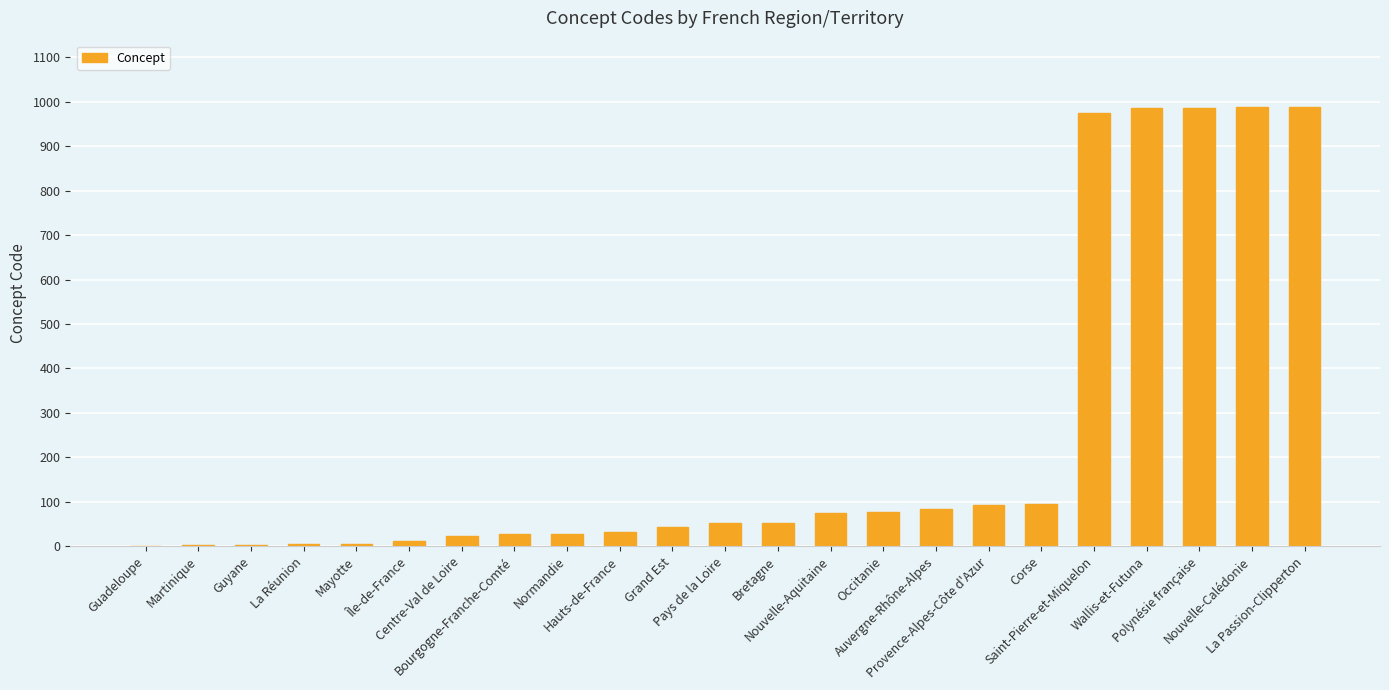

What value does the data have at Nouvelle-Aquitaine, to the nearest 50?

100